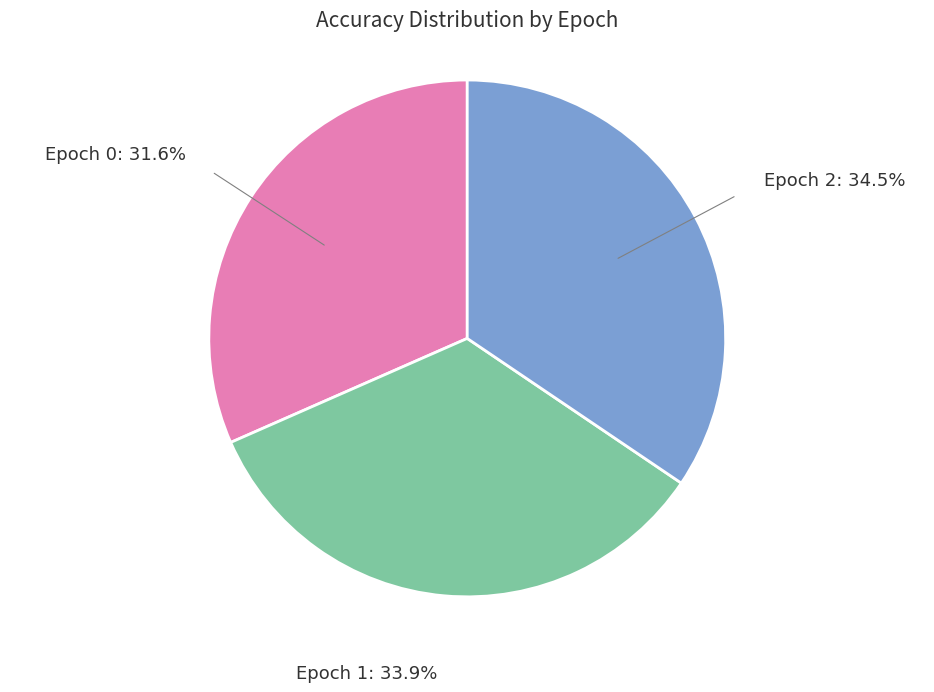

The Epoch 1 slice represents 34% of the pie. True or false?

True